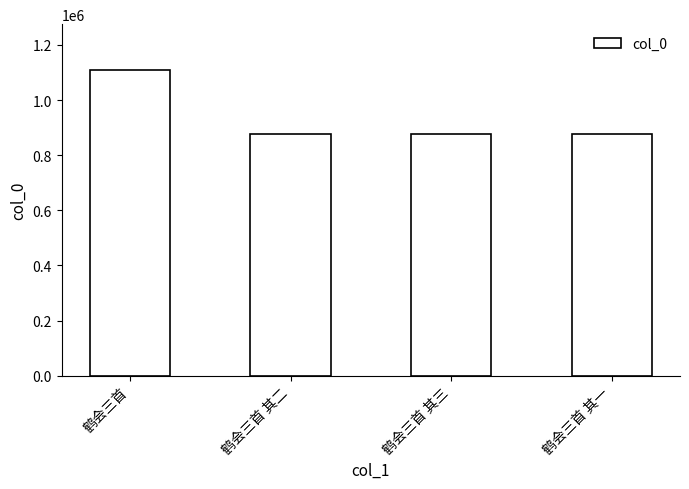

What value does the data have at 鹤会三首 其三?

876051